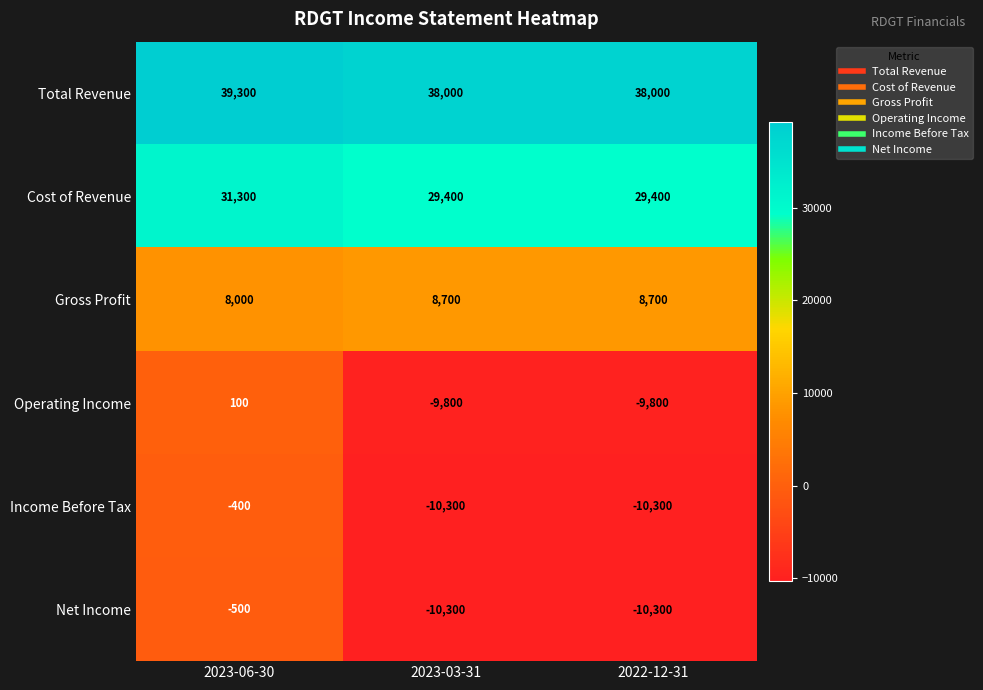

What is the spread (max minus min) of values at 2023-03-31?

48300